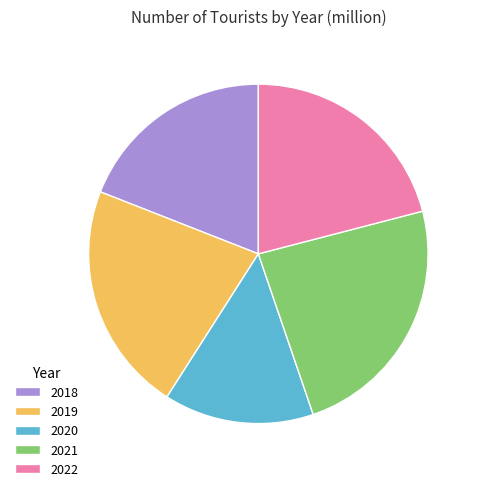

Rank the categories by value from highest to lowest.

2021, 2019, 2022, 2018, 2020